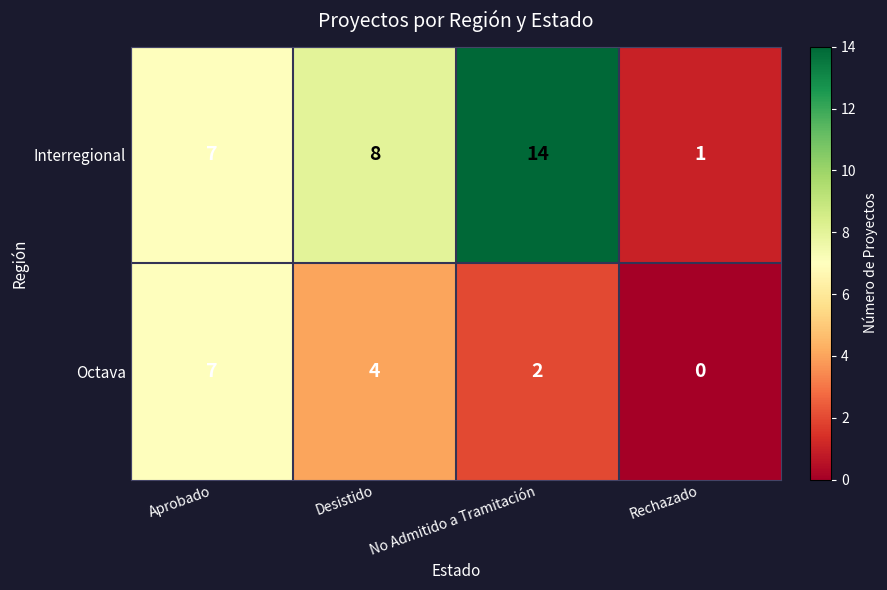

What is the difference between the maximum and second lowest values in the Interregional series?

7